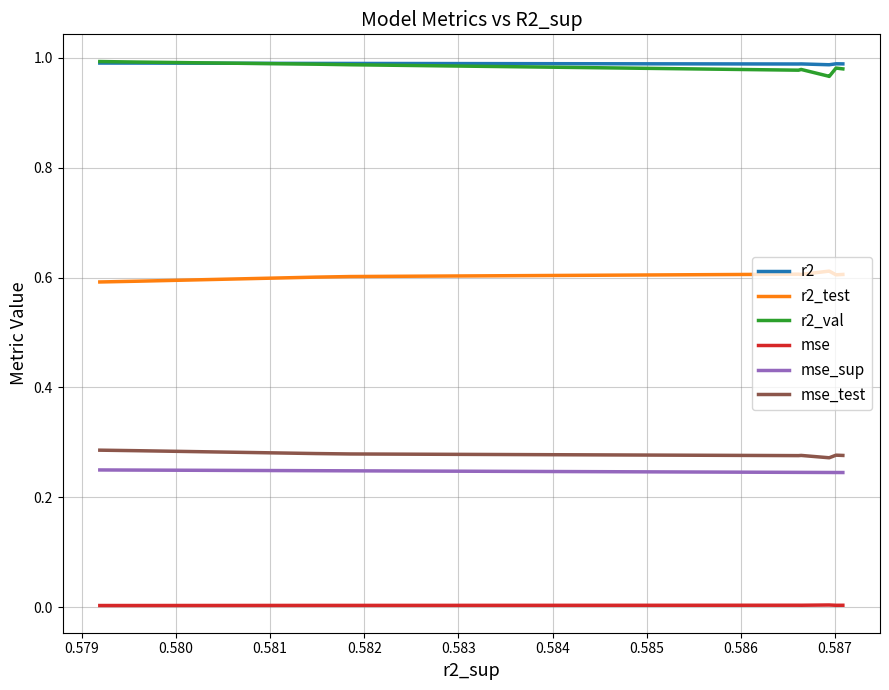

True or false: mse_test and mse cross at least once.

False